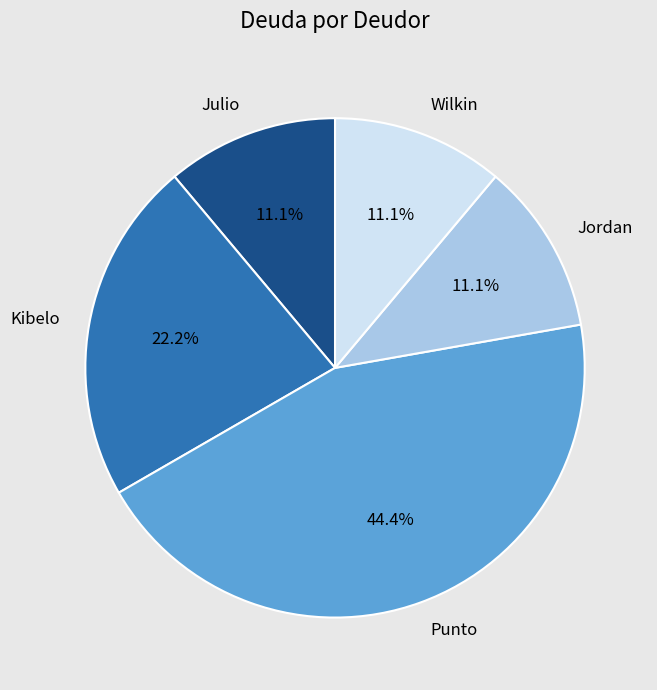

Does Wilkin represent more than half of the total?

No